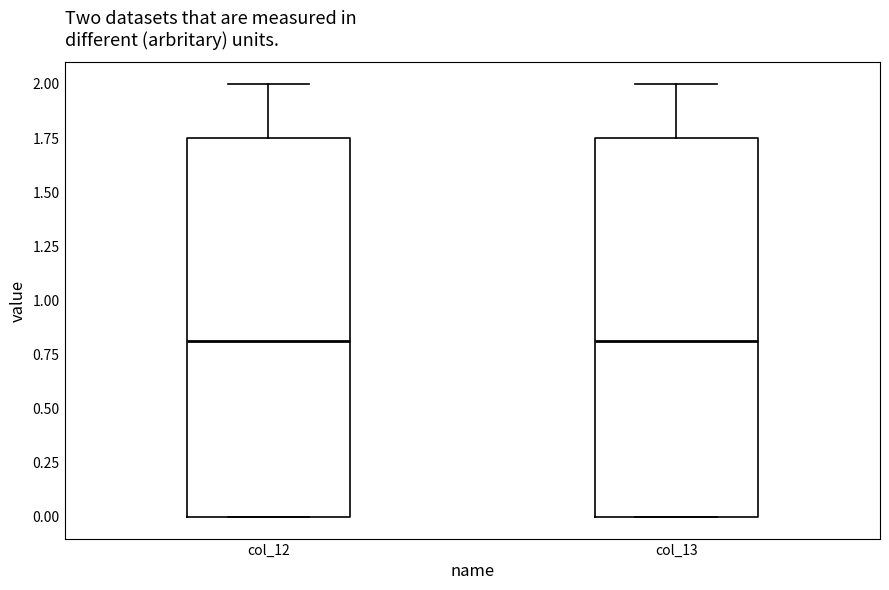

Reading left to right, read every box against the y-axis: the position of its median line, the range the box covers, and the ends of its whiskers. The values are not printed on the chart, so give them approximately, as read against the axis.

col_12: median 0.80, box 0.00 to 1.75, whiskers 0.00 to 2.00
col_13: median 0.80, box 0.00 to 1.75, whiskers 0.00 to 2.00